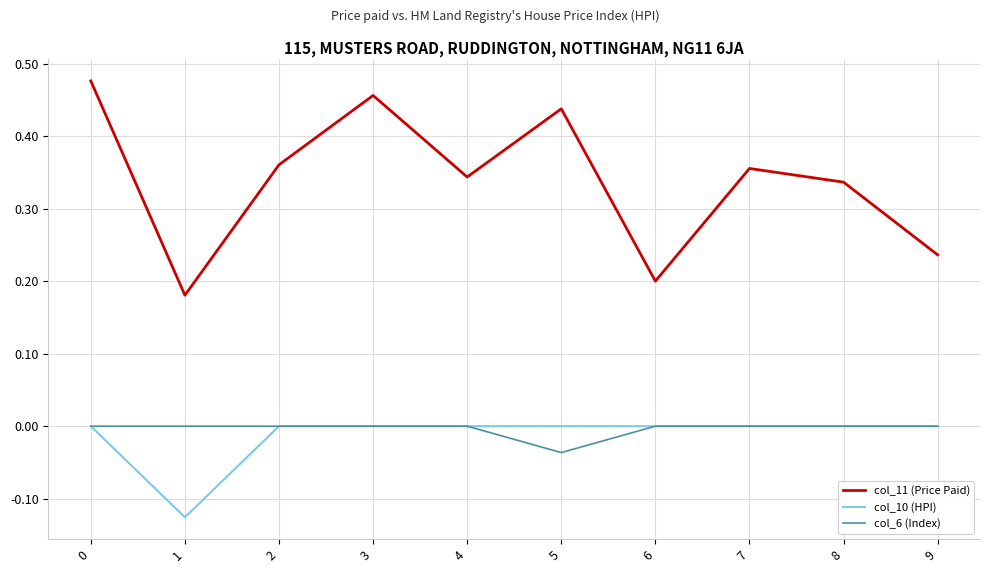

The col_10 (HPI) series shows 0.0 at 2. True or false?

True